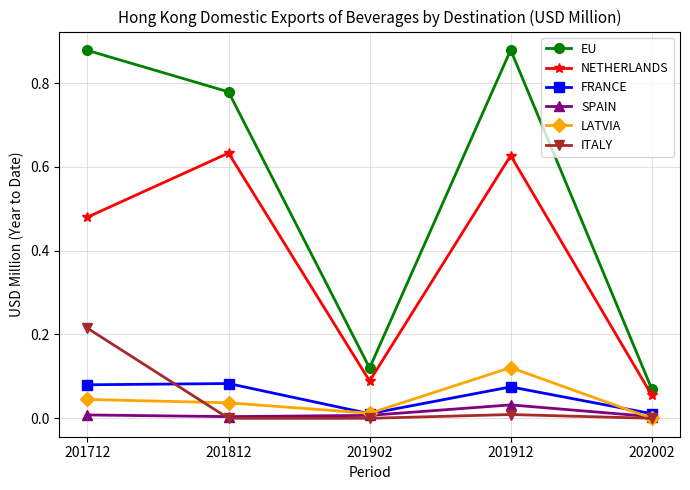

How many lines are shown in the chart?

6